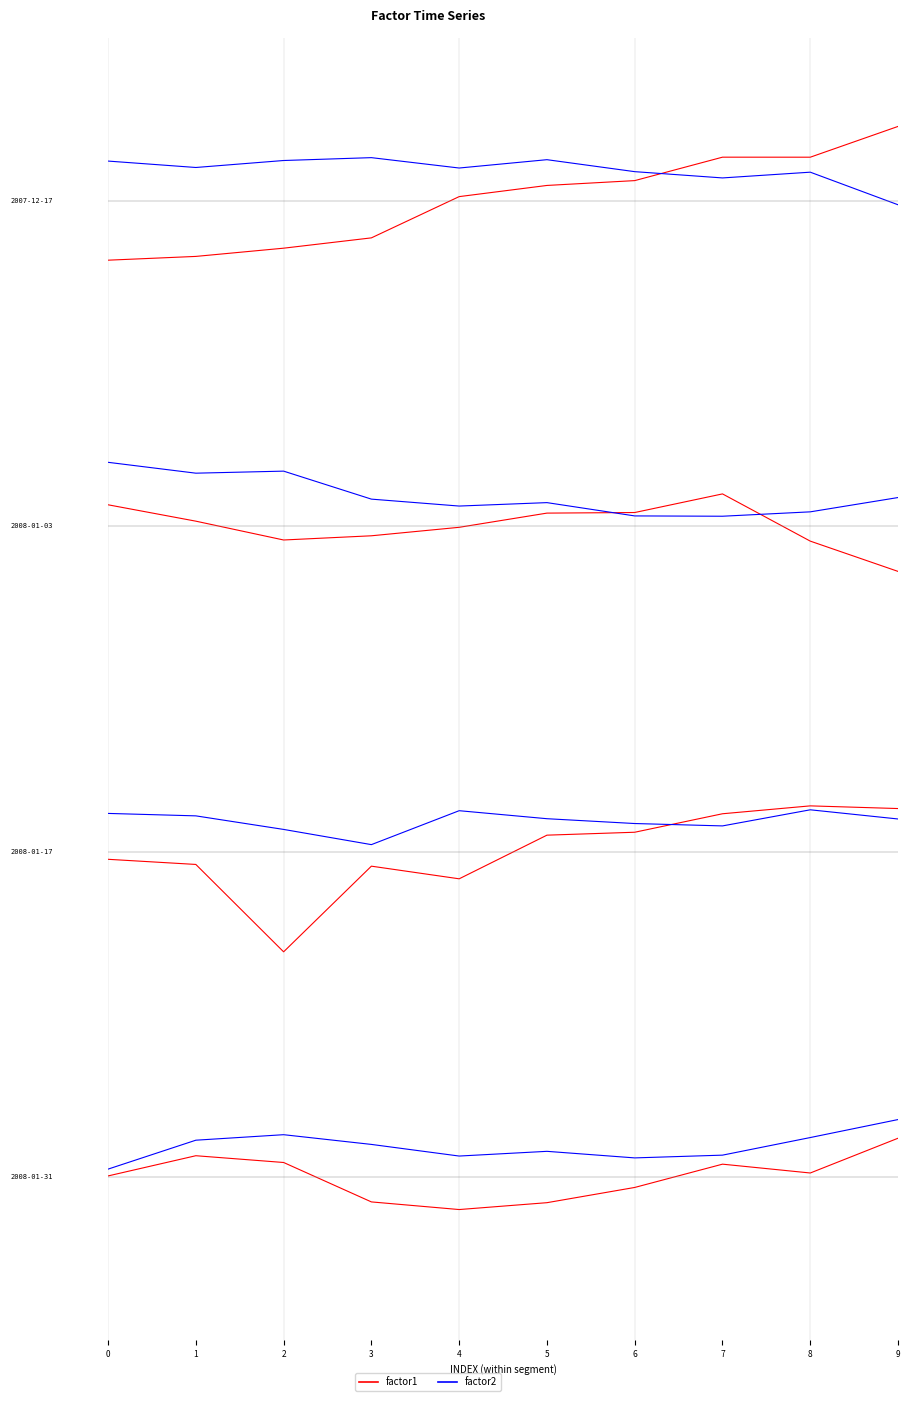

The value of factor1 at 8 is 0.0. True or false?

False